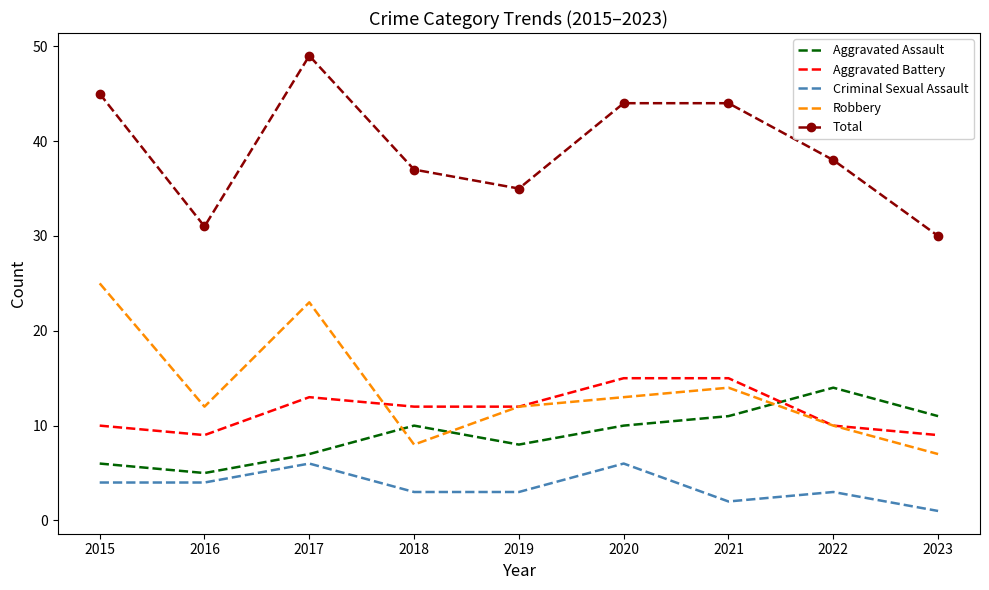

True or false: Total and Aggravated Battery cross at least once.

False